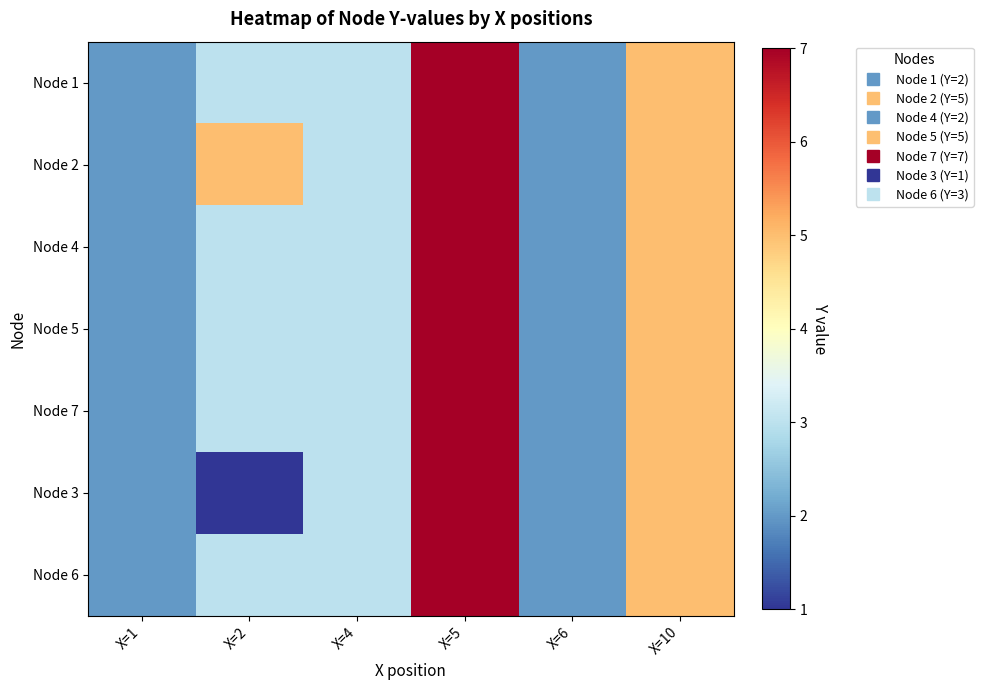

Reading left to right, transcribe all the data shown in this chart.

Node 1: X=1=2	X=2=3	X=4=3	X=5=7	X=6=2	X=10=5
Node 2: X=1=2	X=2=5	X=4=3	X=5=7	X=6=2	X=10=5
Node 4: X=1=2	X=2=3	X=4=3	X=5=7	X=6=2	X=10=5
Node 5: X=1=2	X=2=3	X=4=3	X=5=7	X=6=2	X=10=5
Node 7: X=1=2	X=2=3	X=4=3	X=5=7	X=6=2	X=10=5
Node 3: X=1=2	X=2=1	X=4=3	X=5=7	X=6=2	X=10=5
Node 6: X=1=2	X=2=3	X=4=3	X=5=7	X=6=2	X=10=5